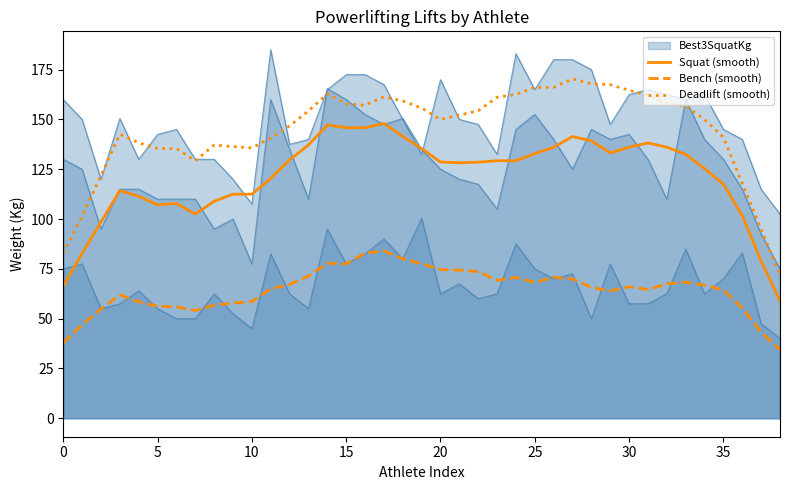

What is the average value of the Squat (smooth) series?

121.2